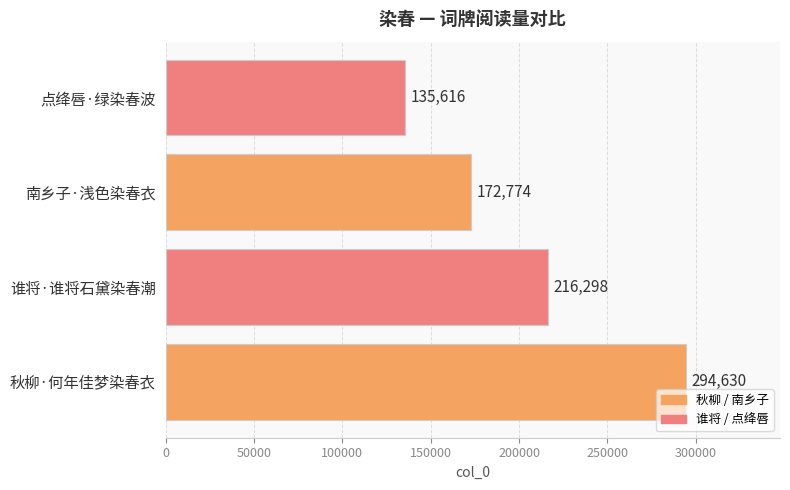

List the labels in order of value, largest first.

秋柳·何年佳梦染春衣, 谁将·谁将石黛染春潮, 南乡子·浅色染春衣, 点绛唇·绿染春波